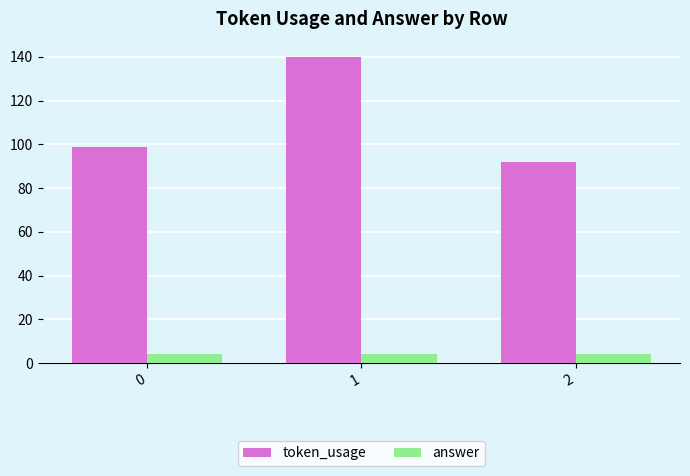

At how many categories does at least one series exceed 71?

3